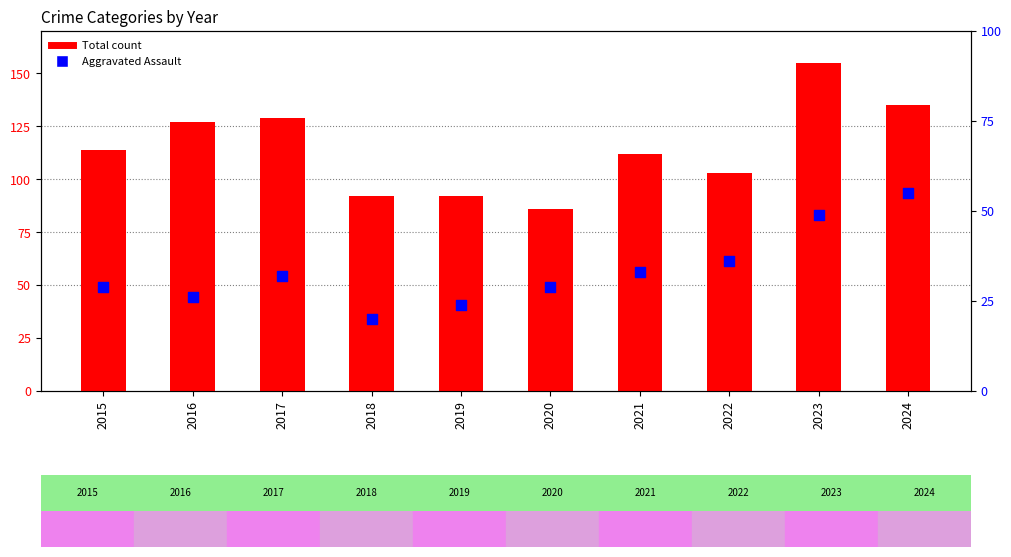

What is the total value across all series at 2021?

145